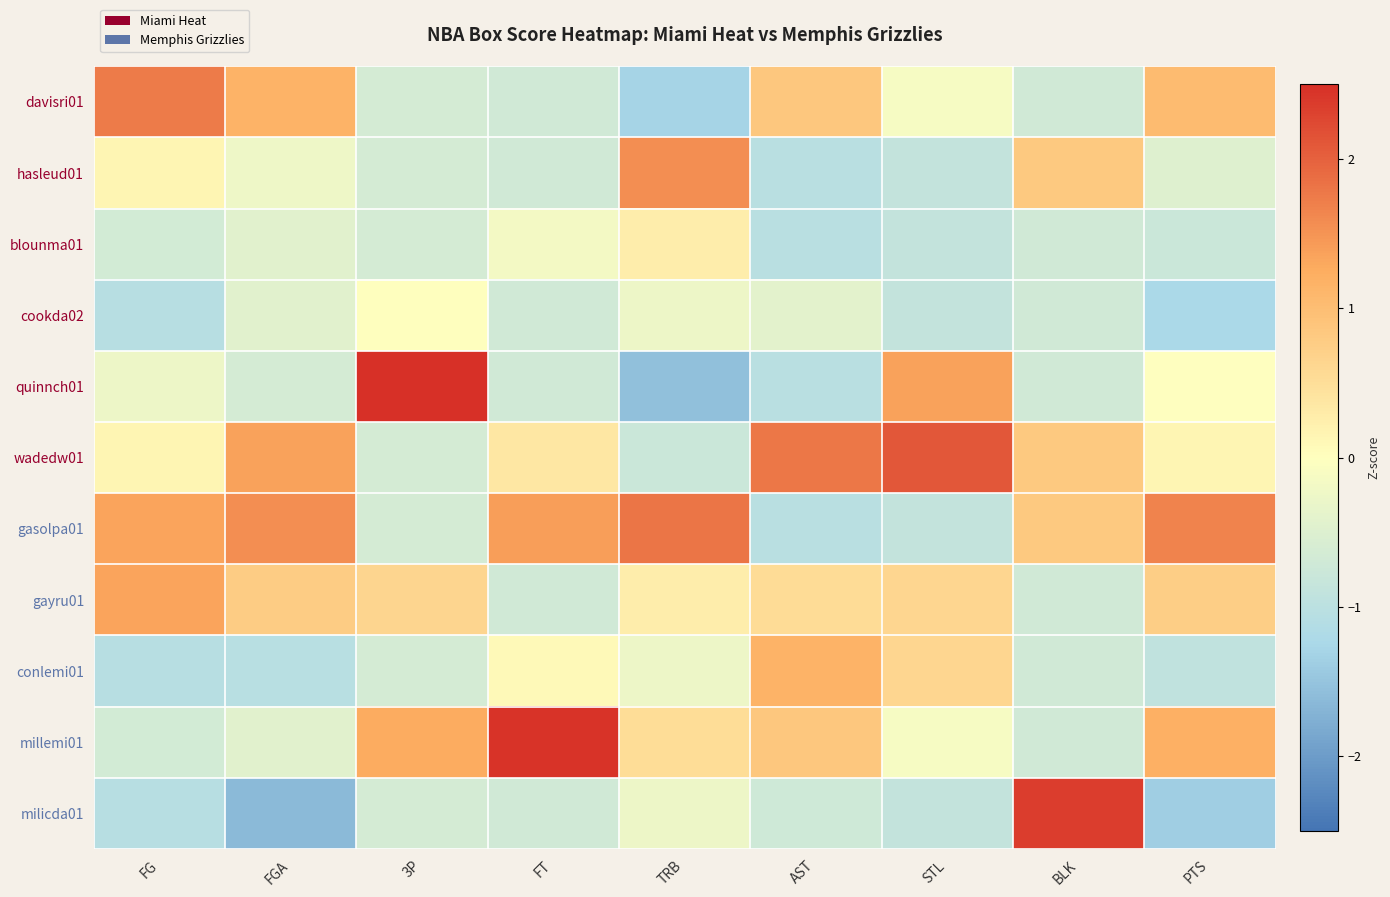

What is the maximum value shown in the chart?

2.5